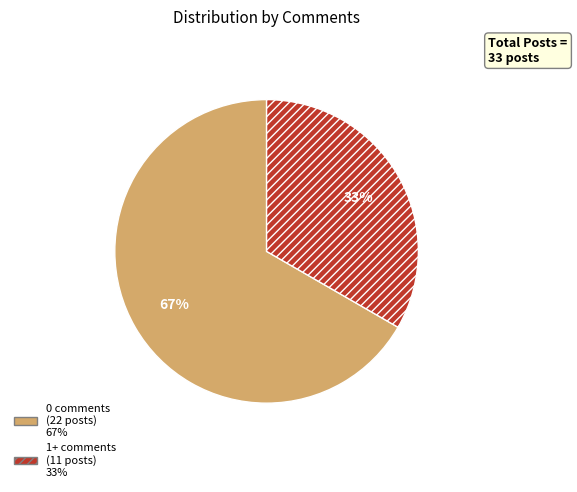

To the nearest percent, what percentage of the pie is 1+ comments?

33%